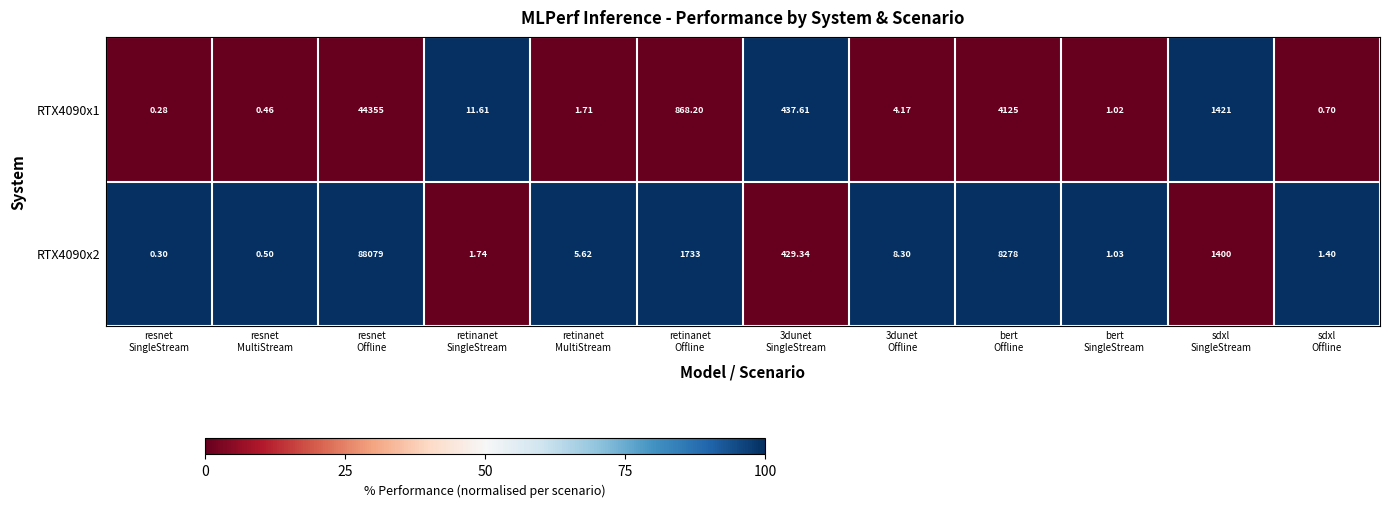

At which category does the chart reach its peak across all series?

resnet
Offline